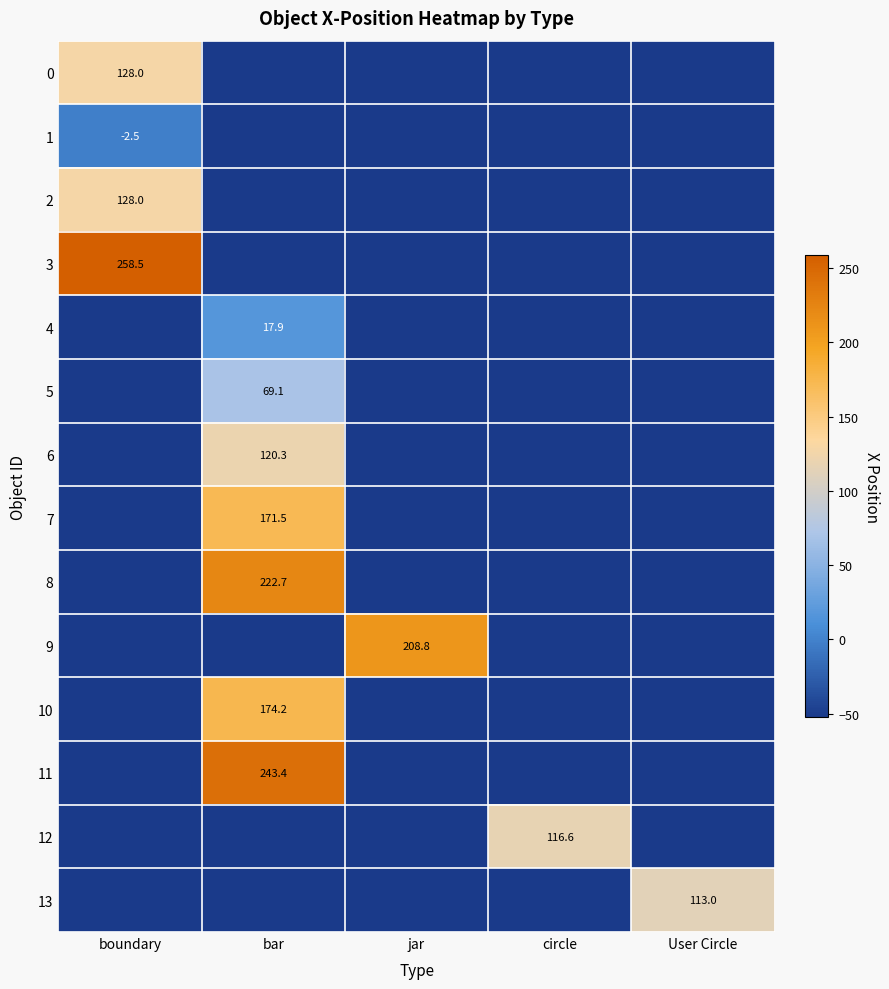

Which label corresponds to the largest value in the chart?

boundary